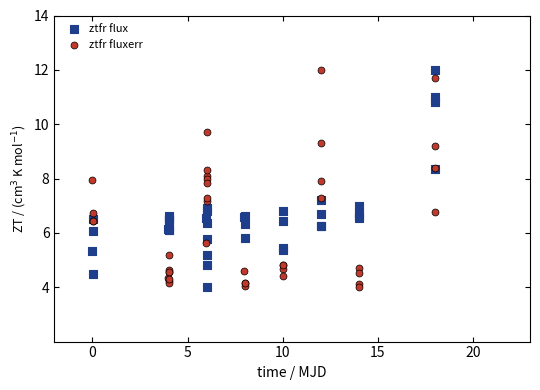

What is the X range (max minus min) for the scatter plot?

18.0